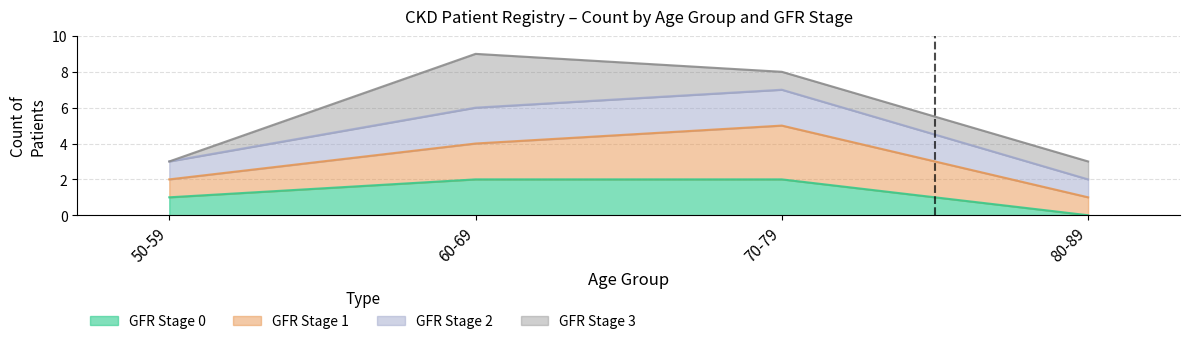

What is the value of the Estimate point at the 1st from the left?

2